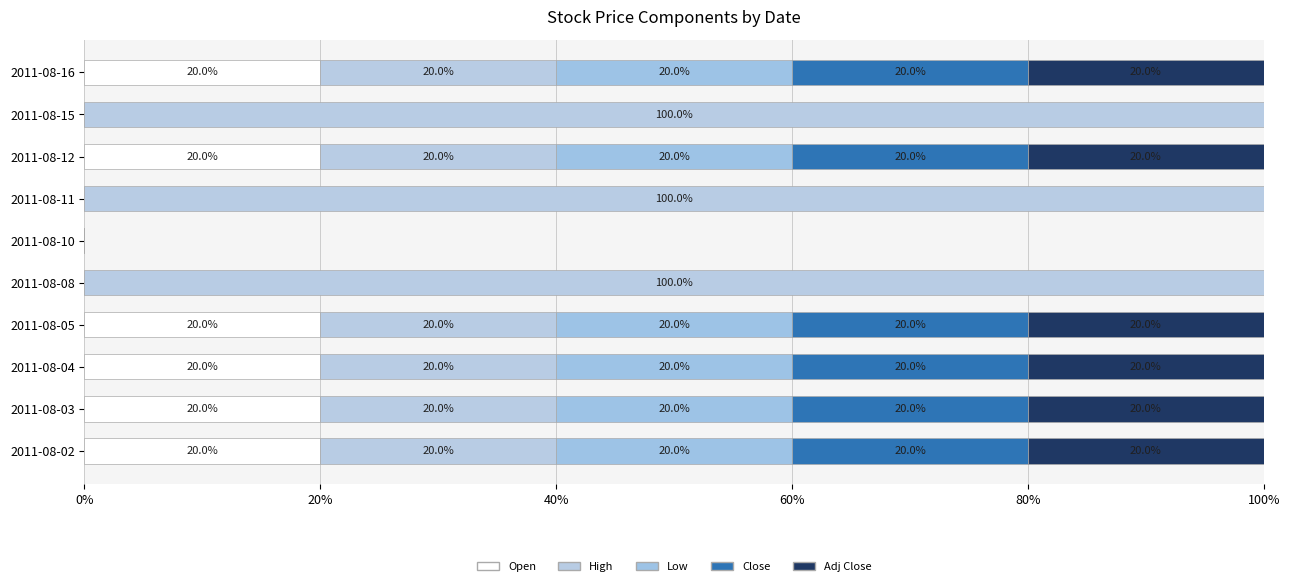

Count the number of data series in this chart.

5